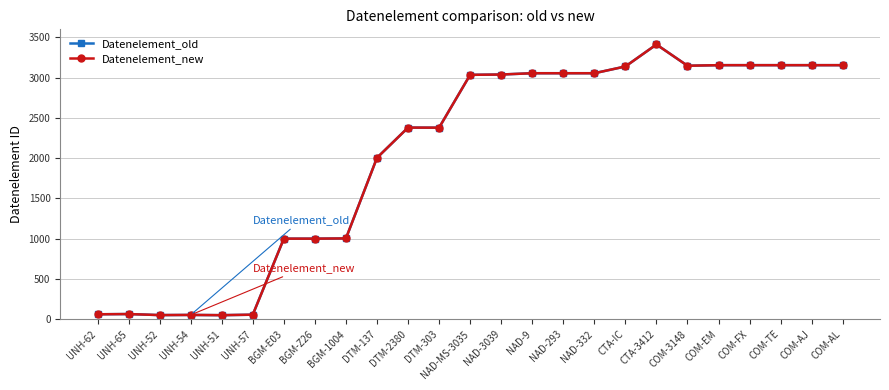

Is this an area chart (filled region under the line)?

No